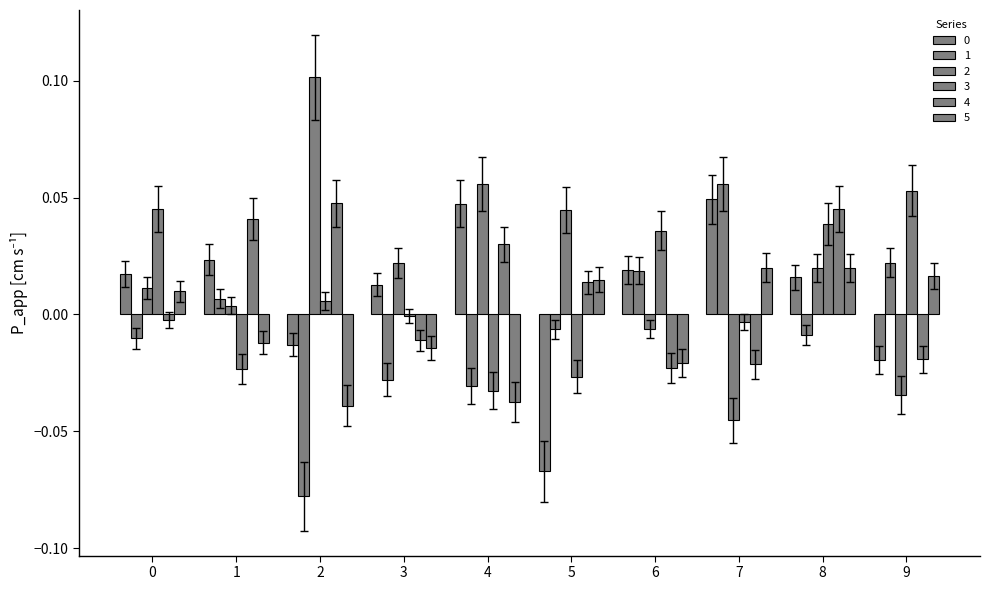

The 2 series shows 0.2 at 2. True or false?

False